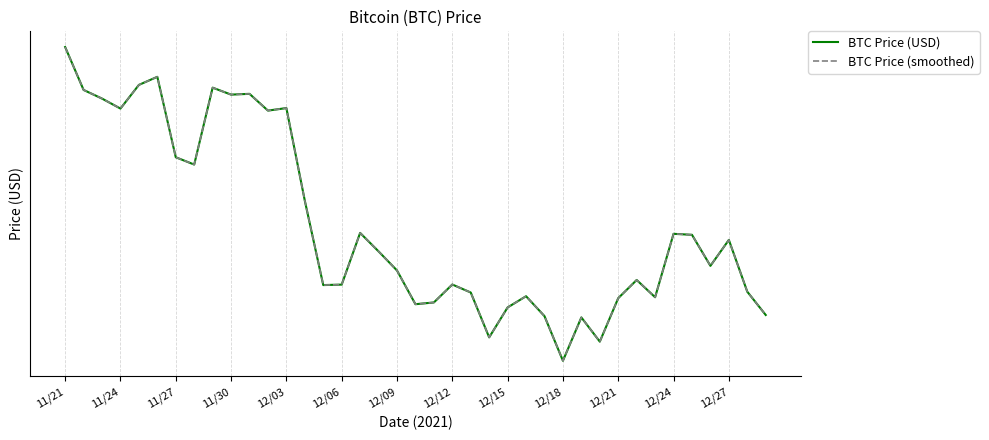

Which label corresponds to the largest value in the chart?

11/21